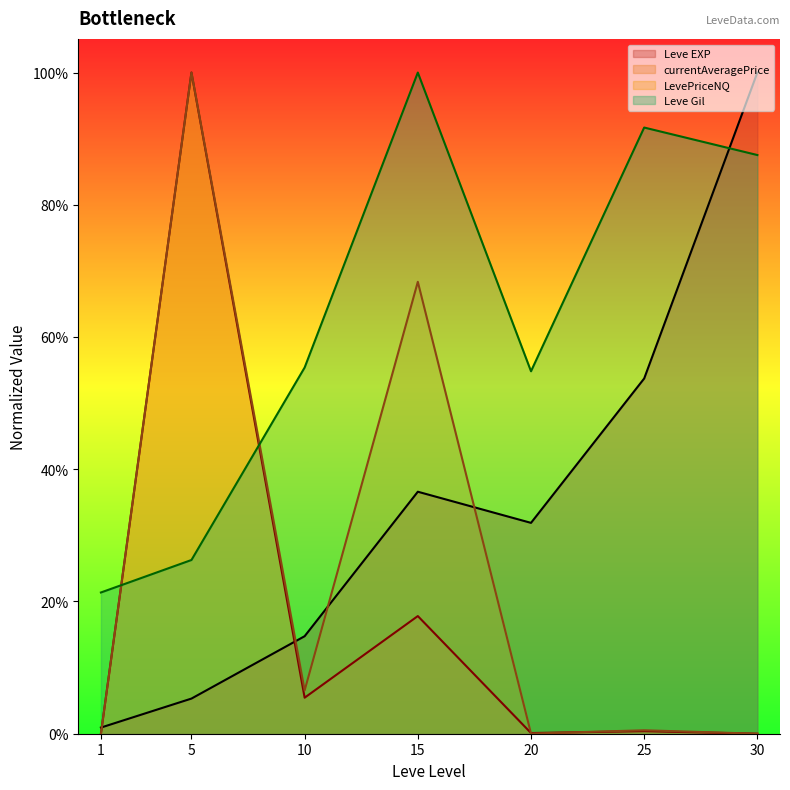

What is the value of the Leve Gil point at the 4th from the left?

1.0